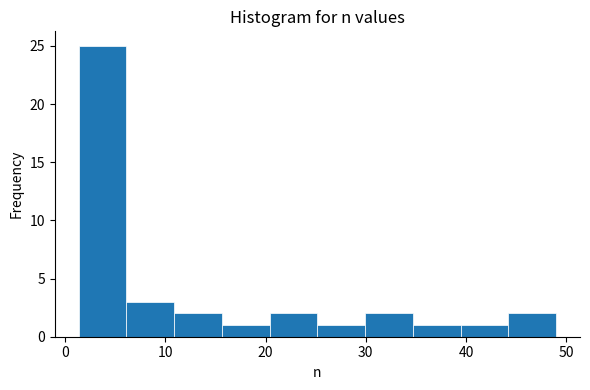

Reading left to right, transcribe this chart: for each bar, give the range it covers on the x-axis and its height. Neither the bar edges nor the heights are printed on the chart, so give them approximately, as read against the axes.

1 to 6: 25
6 to 11: 3
11 to 16: 2
16 to 20: 1
20 to 25: 2
25 to 30: 1
30 to 35: 2
35 to 39: 1
39 to 44: 1
44 to 49: 2